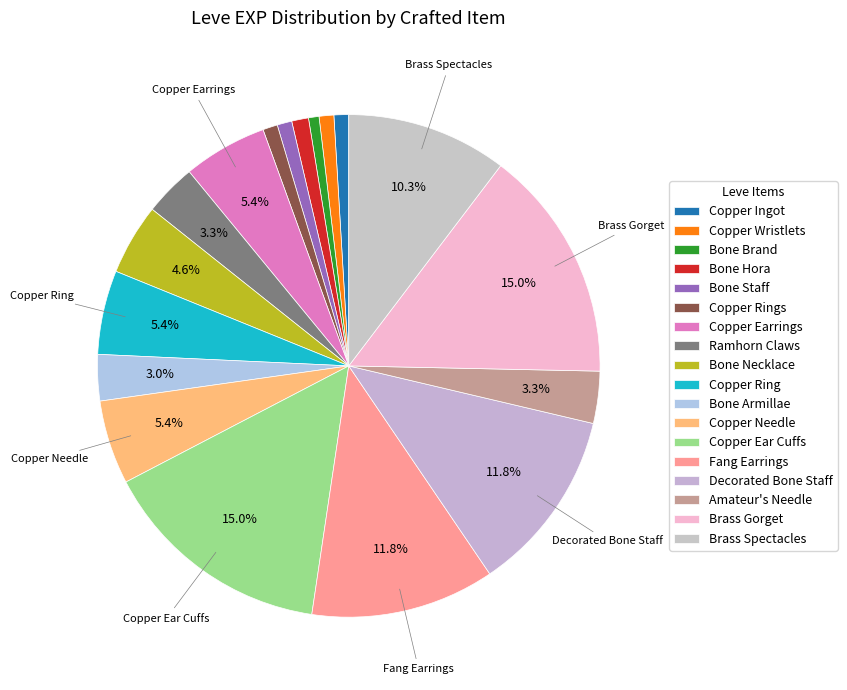

To the nearest percent, what is the difference between the Brass Spectacles and Fang Earrings slice percentages?

2%